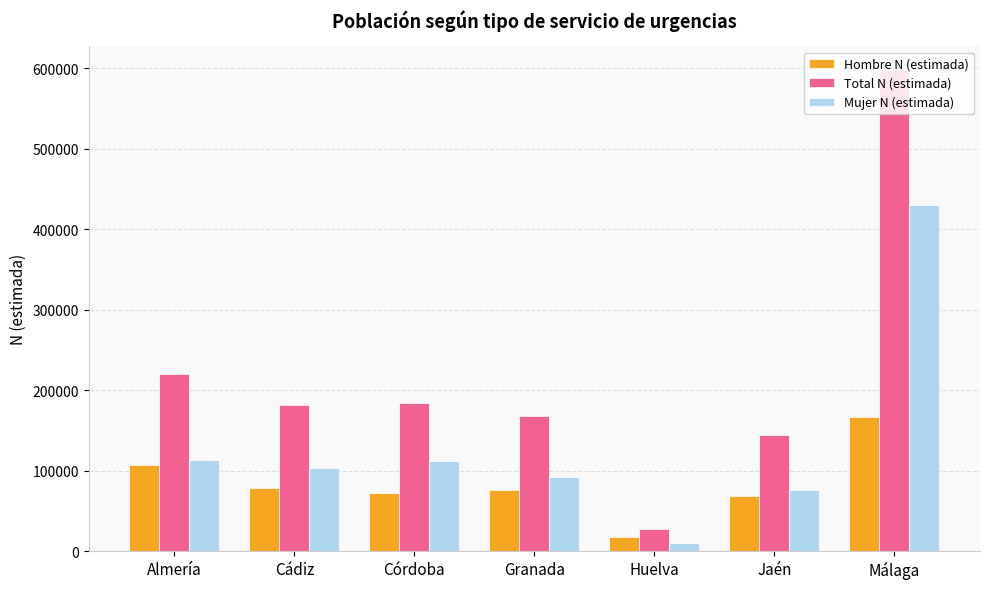

What is the sum of the Mujer N (estimada) values at Jaén and Almería?

189245